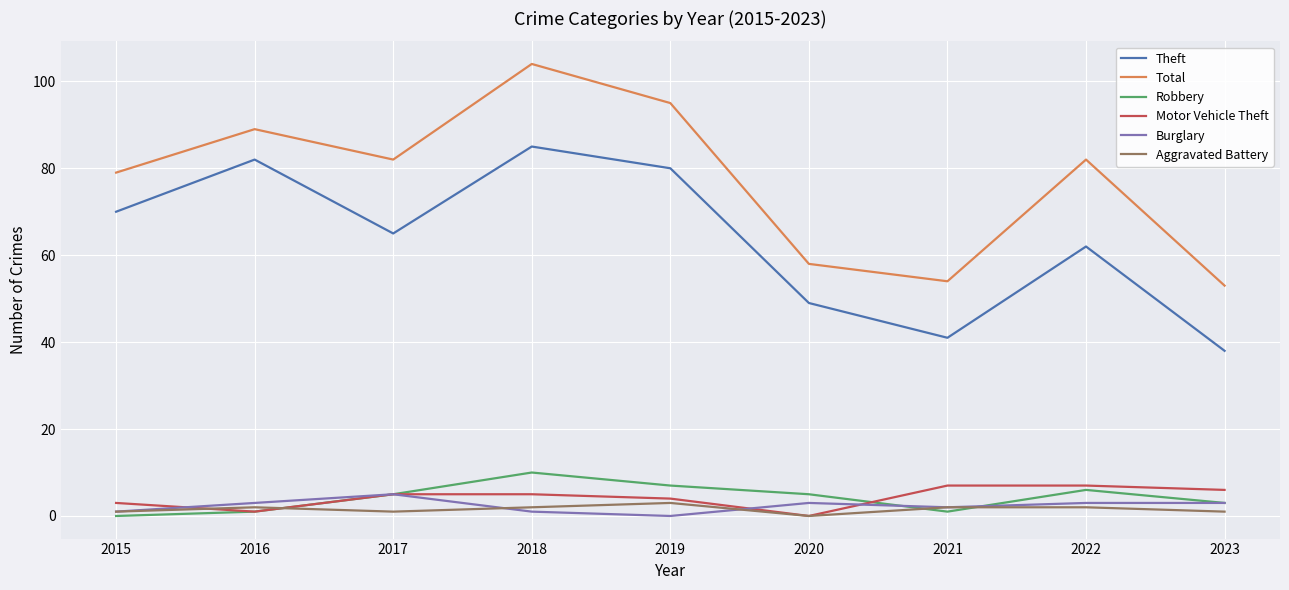

Reading left to right, transcribe all the data shown in this chart.

Theft: 2015=70	2016=82	2017=65	2018=85	2019=80	2020=49	2021=41	2022=62	2023=38
Total: 2015=79	2016=89	2017=82	2018=104	2019=95	2020=58	2021=54	2022=82	2023=53
Robbery: 2015=0	2016=1	2017=5	2018=10	2019=7	2020=5	2021=1	2022=6	2023=3
Motor Vehicle Theft: 2015=3	2016=1	2017=5	2018=5	2019=4	2020=0	2021=7	2022=7	2023=6
Burglary: 2015=1	2016=3	2017=5	2018=1	2019=0	2020=3	2021=2	2022=3	2023=3
Aggravated Battery: 2015=1	2016=2	2017=1	2018=2	2019=3	2020=0	2021=2	2022=2	2023=1